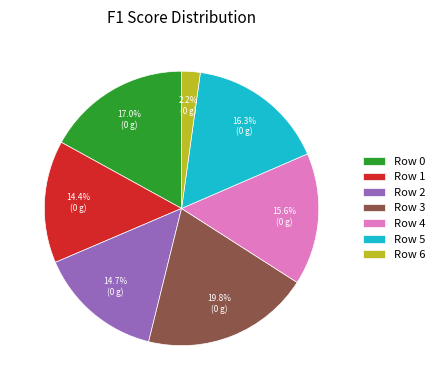

Which slice is the largest?

Row 3